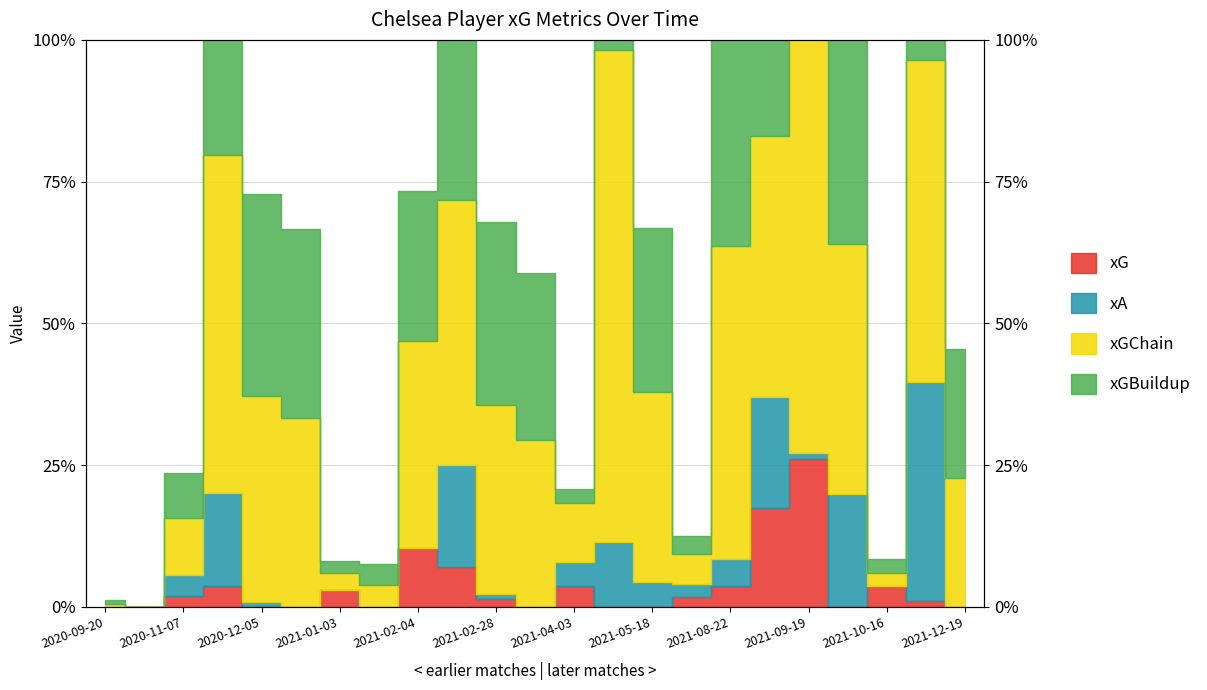

What is the label of the 23rd point from the left?

2021-12-19